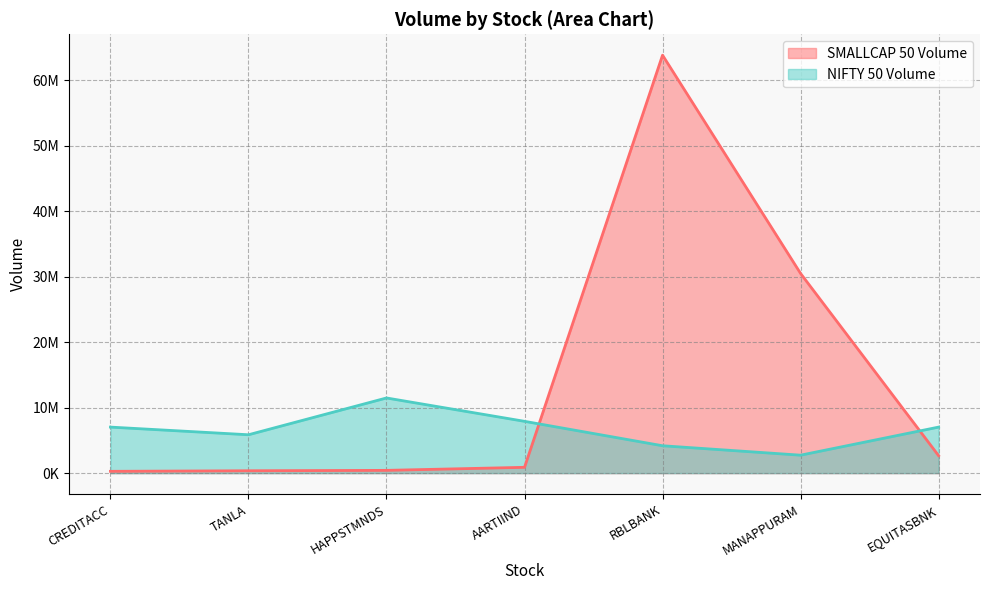

At how many categories does at least one series exceed 49413902?

1